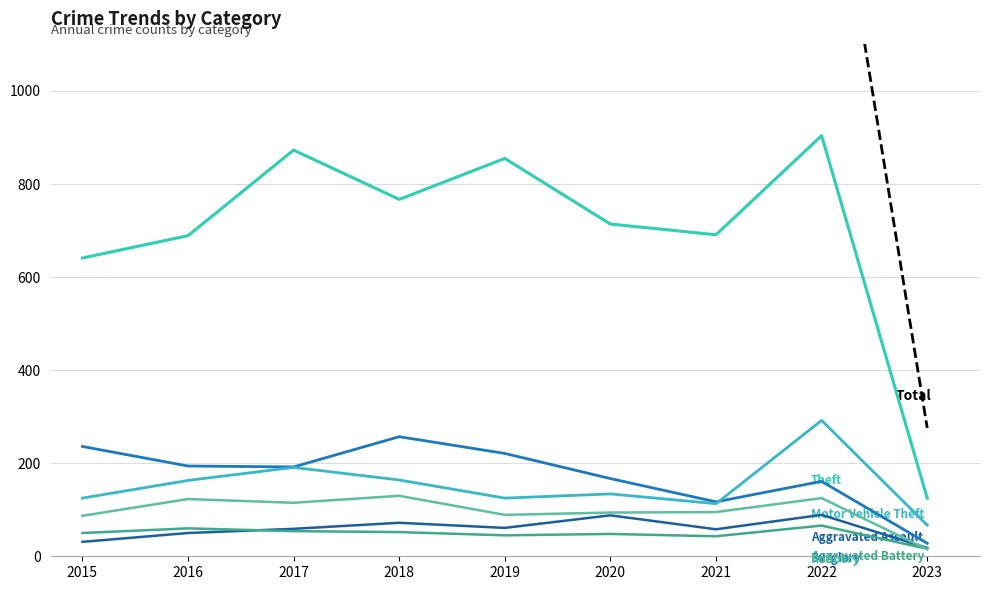

True or false: Burglary has more than 0 points higher than both neighbors.

True